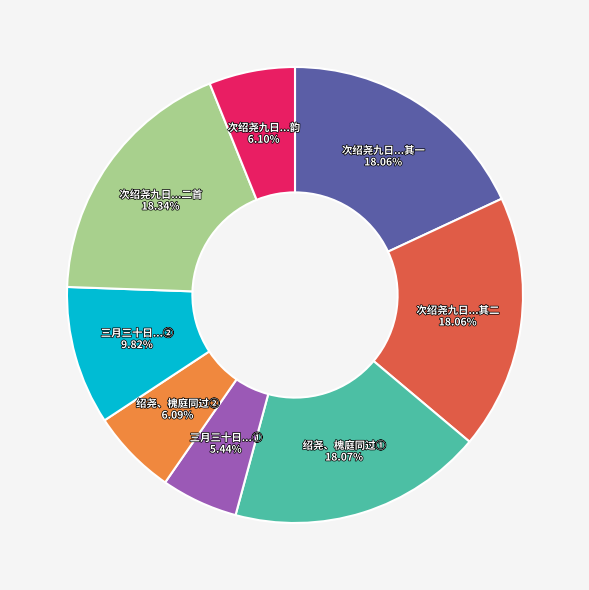

Does 次绍尧九日...其一 account for over 50% of the chart?

No